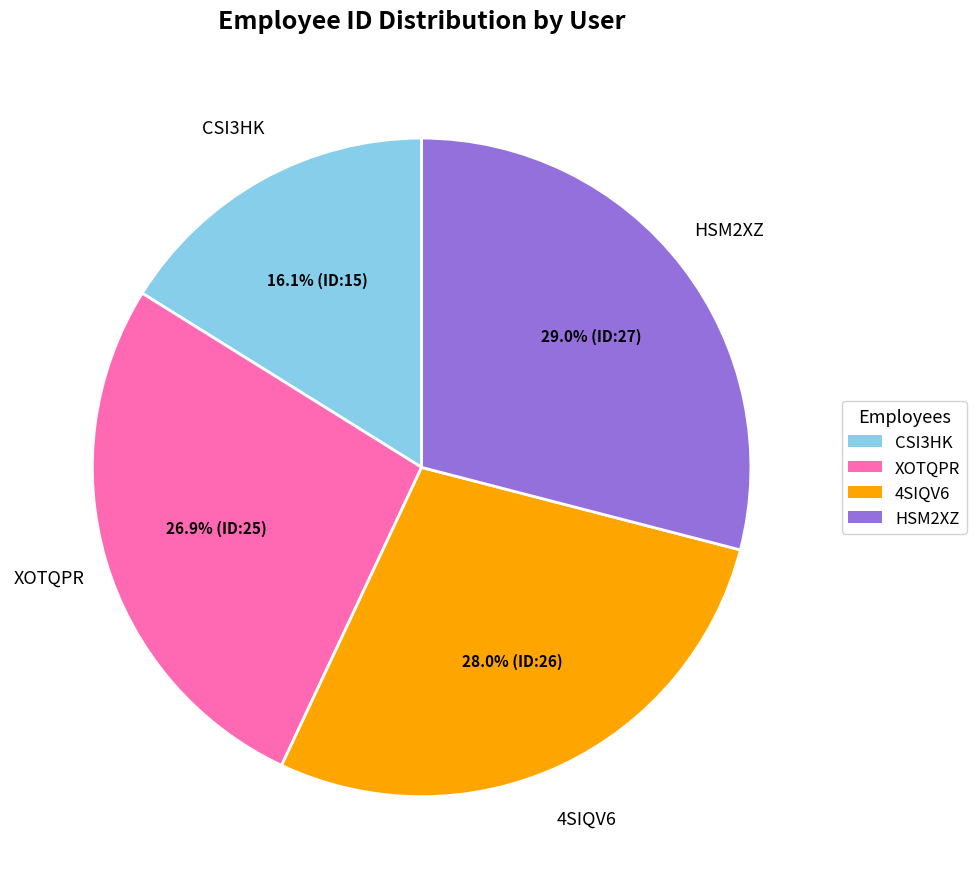

Is there a majority slice in this chart?

No